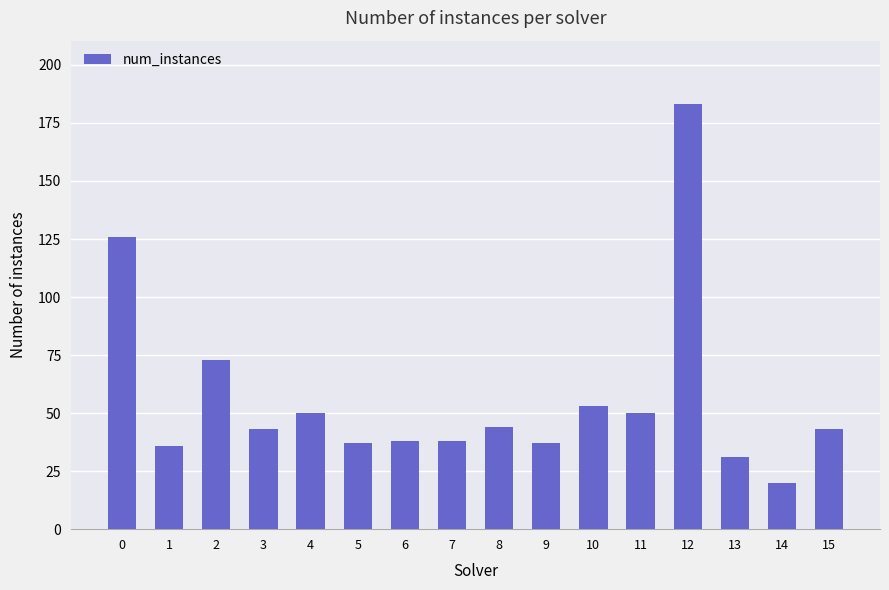

How many series are shown in this chart?

1